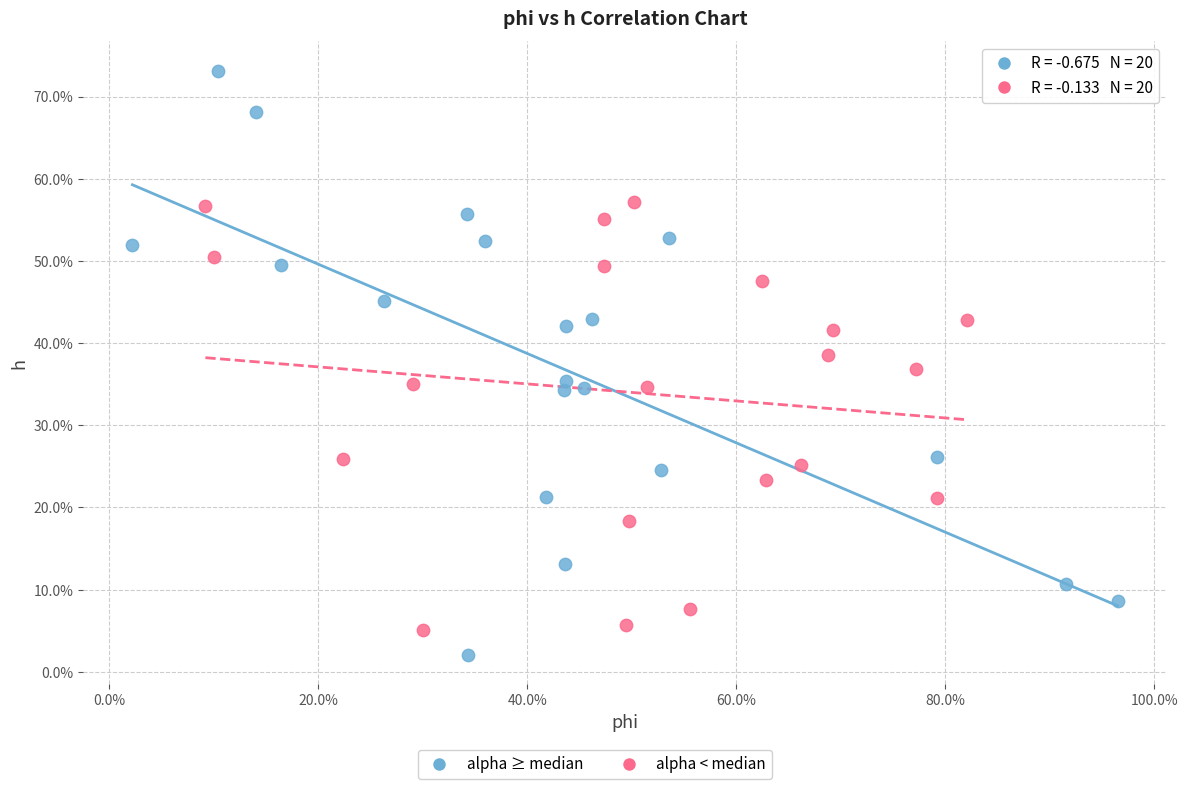

Which series reaches the maximum Y coordinate?

alpha ≥ median